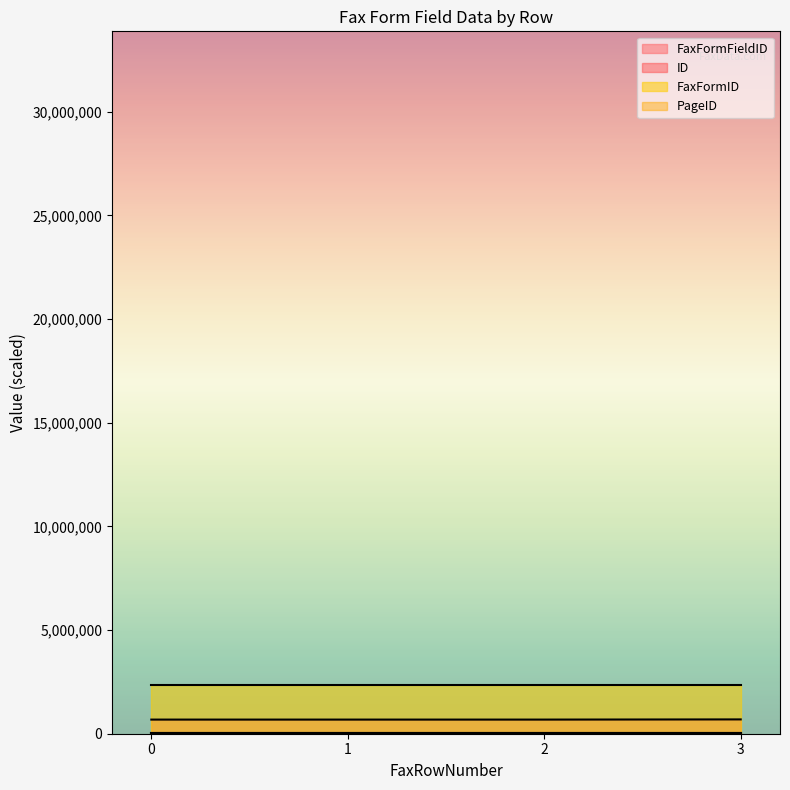

What is the maximum value shown in the chart?

2349300.0